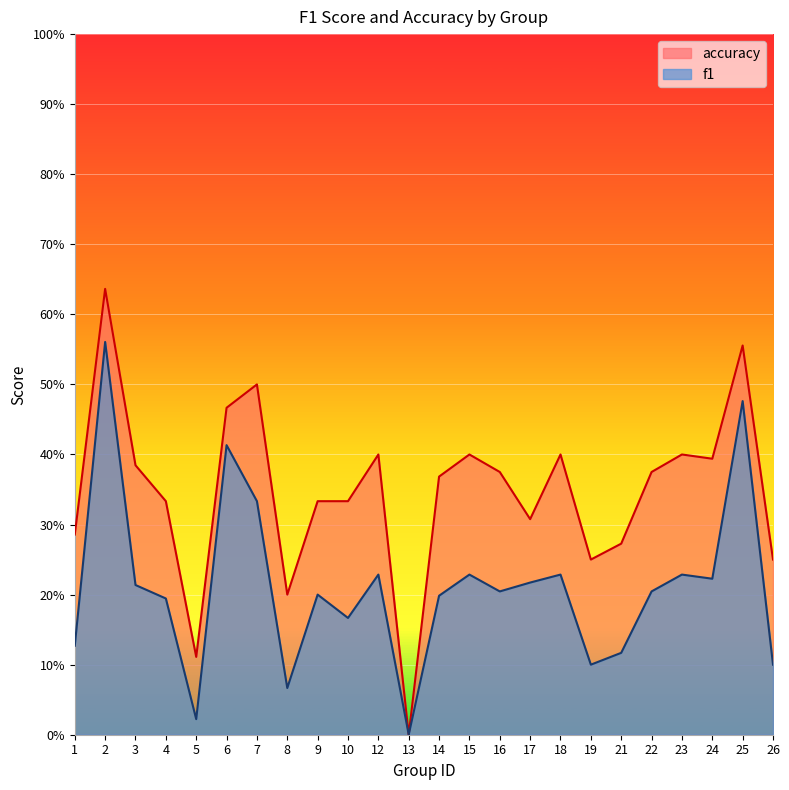

Where is accuracy nearest to the value 0?

13